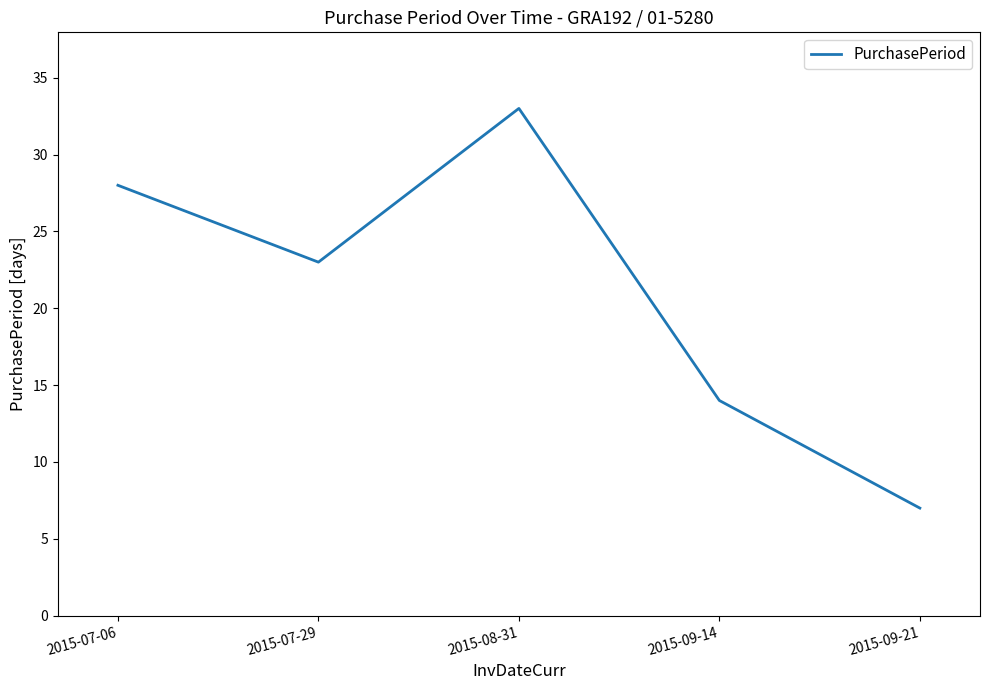

What position from the left is 2015-09-14?

4